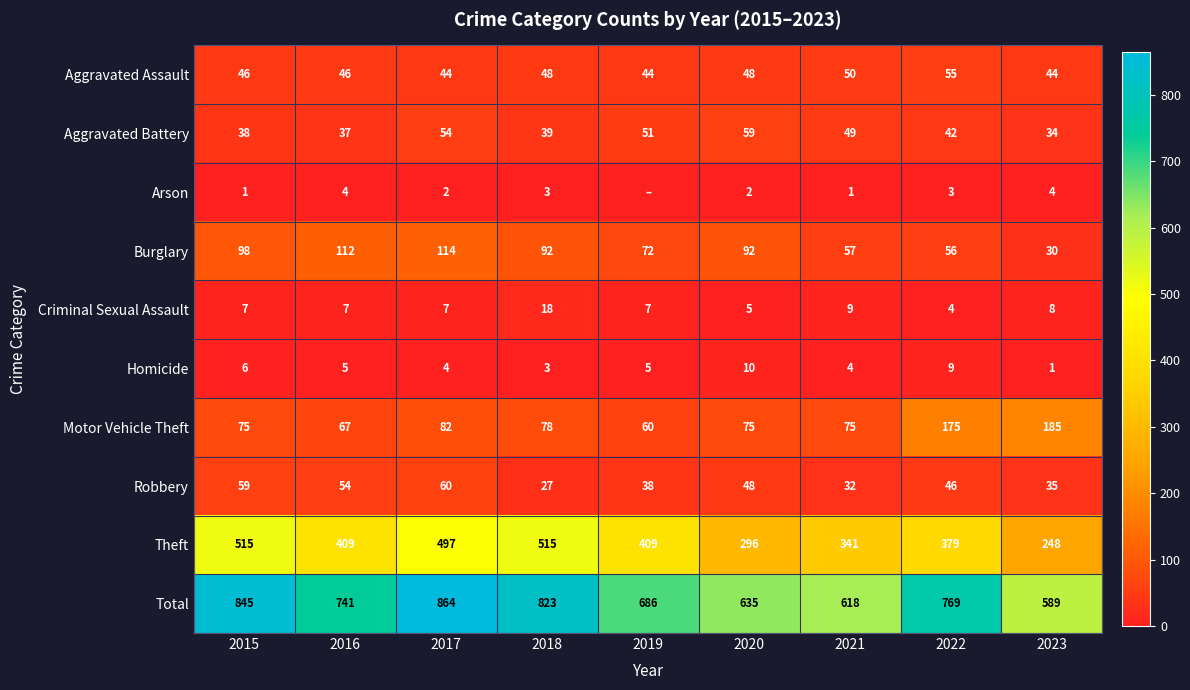

At which category does the chart reach its minimum across all series?

2019